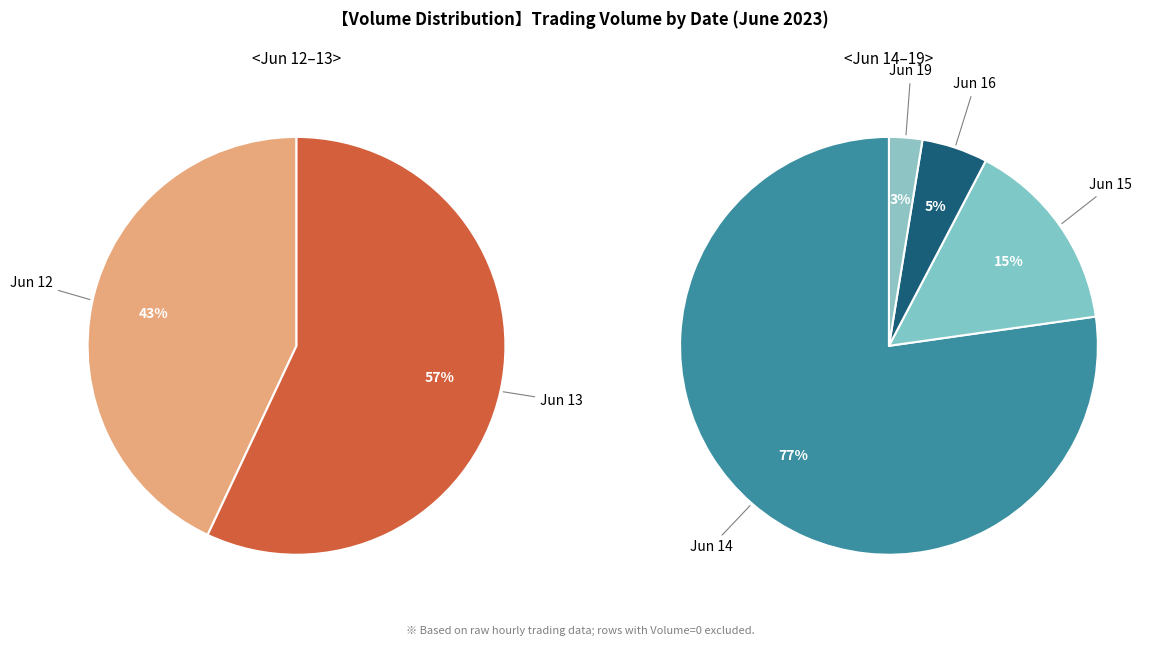

Which has a higher value, 6/19 13:15 or 6/12 12:15?

6/19 13:15